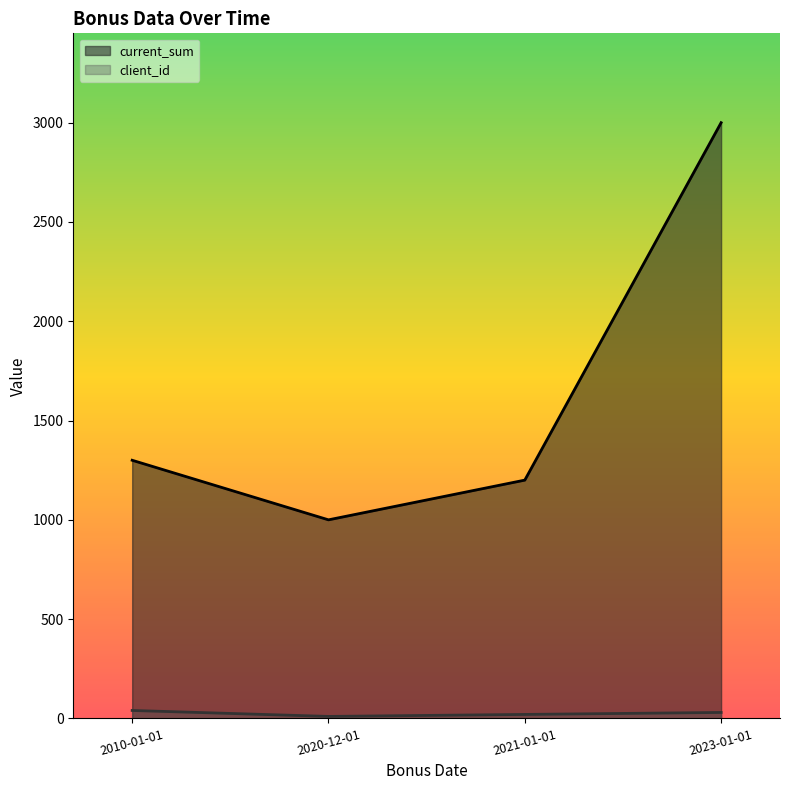

What is the difference between the client_id values at 2021-01-01 and 2010-01-01?

20